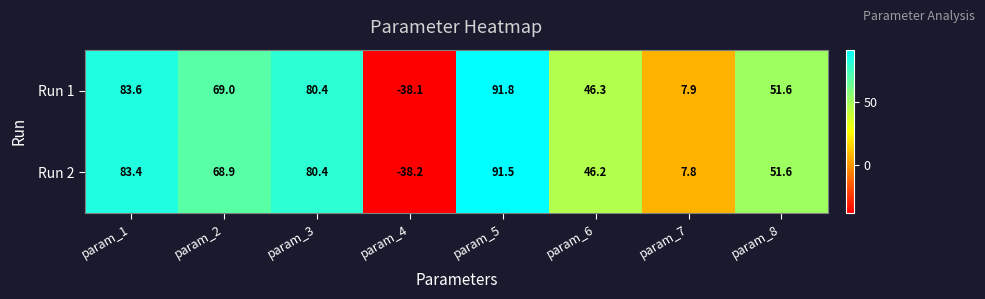

At which label does Run 2 reach its minimum?

param_4